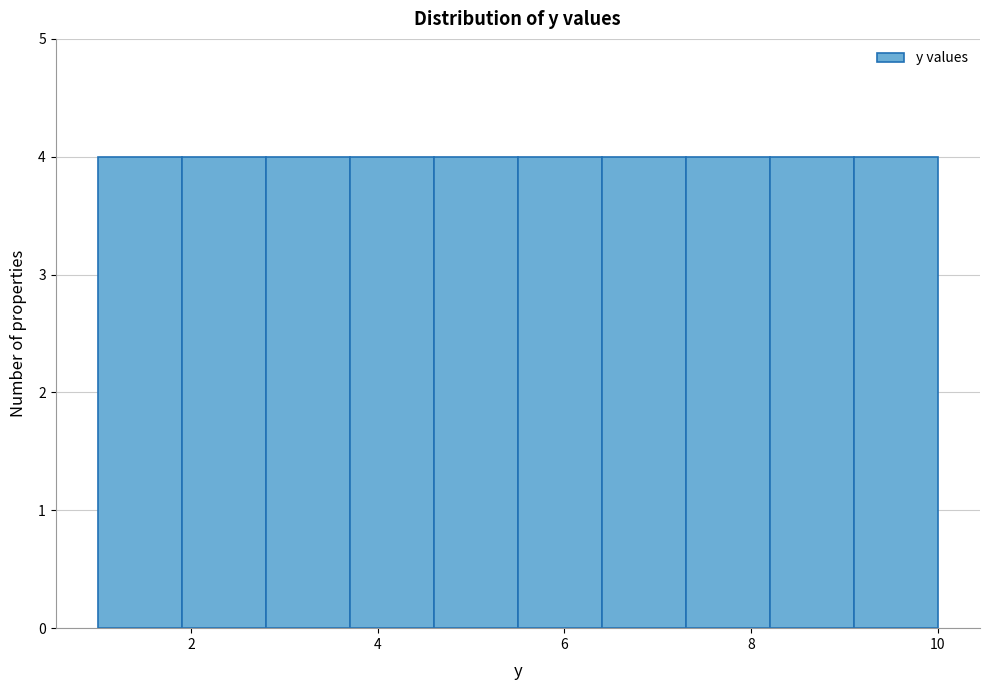

Reading left to right, transcribe this chart: for each bar, give the range it covers on the x-axis and its height. Neither the bar edges nor the heights are printed on the chart, so give them approximately, as read against the axes.

1.0 to 1.9: 4
1.9 to 2.8: 4
2.8 to 3.7: 4
3.7 to 4.6: 4
4.6 to 5.5: 4
5.5 to 6.4: 4
6.4 to 7.3: 4
7.3 to 8.2: 4
8.2 to 9.1: 4
9.1 to 10.0: 4